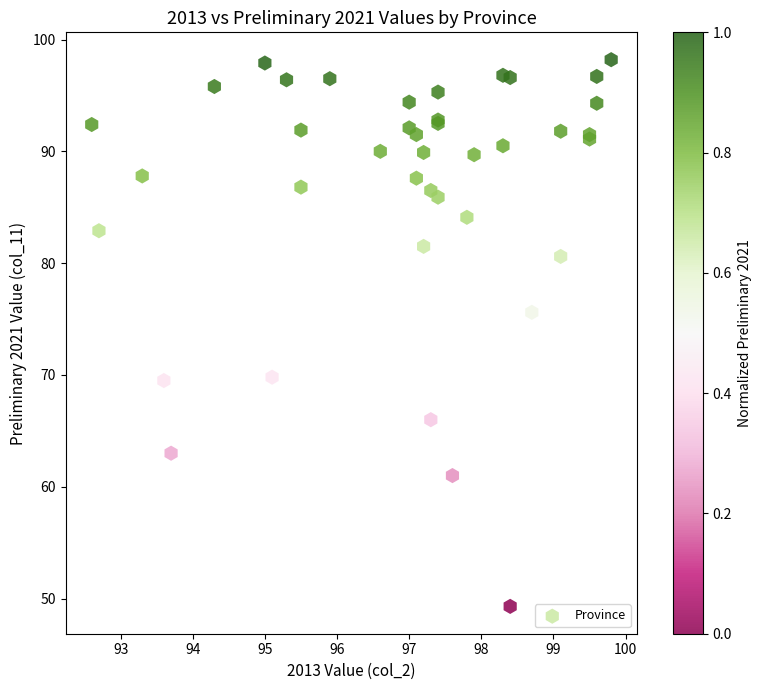

What Y value in the scatter plot is closest to 73?

75.6